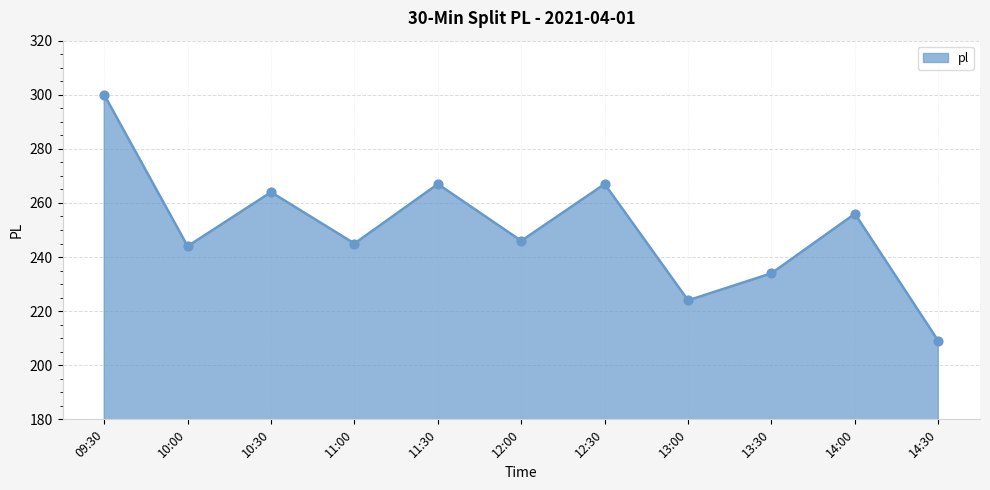

Between 10:30 and 09:30, which is larger?

09:30